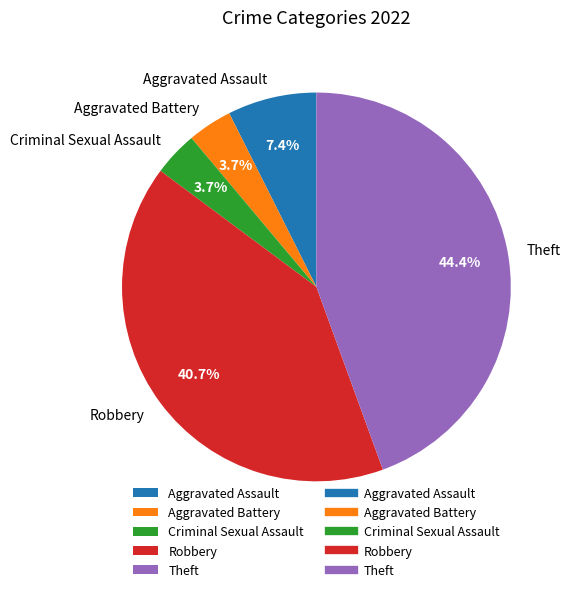

True or false: Aggravated Battery accounts for 4% of the total.

True